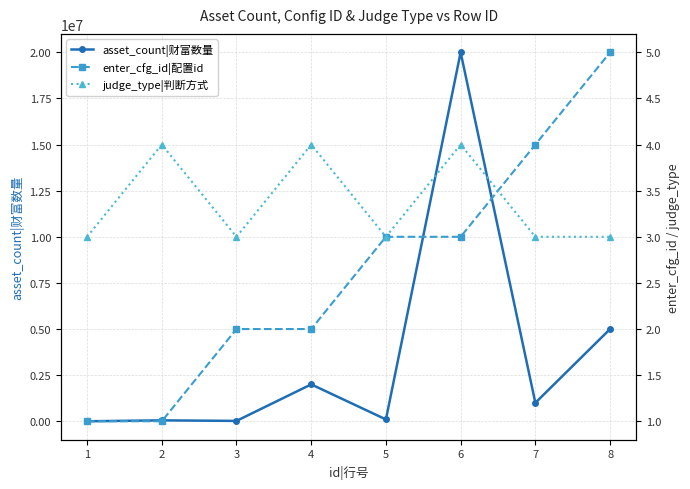

What are all the series names shown in the legend?

asset_count|财富数量, enter_cfg_id|配置id, judge_type|判断方式